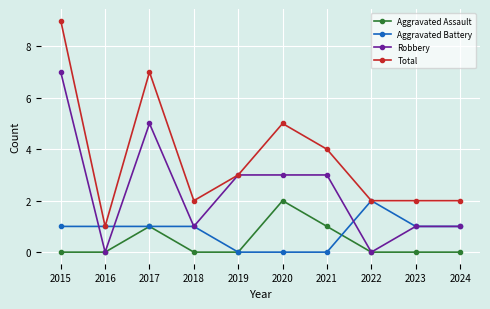

Reading left to right, list all the values displayed in this chart.

Aggravated Assault: 2015=0	2016=0	2017=1	2018=0	2019=0	2020=2	2021=1	2022=0	2023=0	2024=0
Aggravated Battery: 2015=1	2016=1	2017=1	2018=1	2019=0	2020=0	2021=0	2022=2	2023=1	2024=1
Robbery: 2015=7	2016=0	2017=5	2018=1	2019=3	2020=3	2021=3	2022=0	2023=1	2024=1
Total: 2015=9	2016=1	2017=7	2018=2	2019=3	2020=5	2021=4	2022=2	2023=2	2024=2